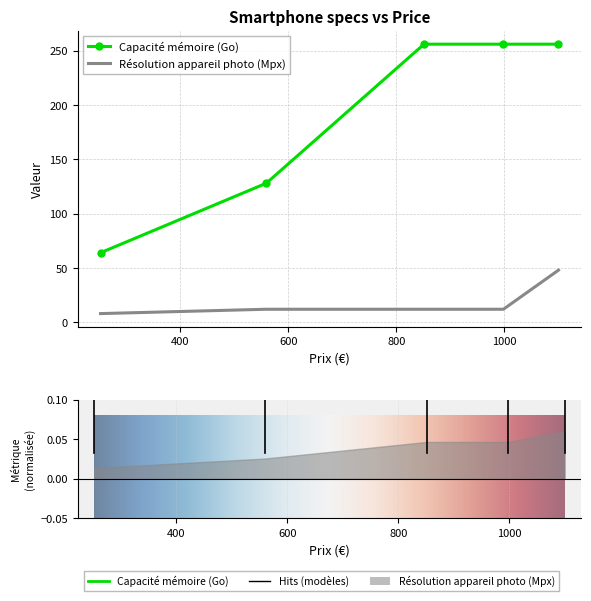

Between Nokia C32 and Samsung Z Flip, which series saw the biggest shift?

Capacité mémoire (Go)